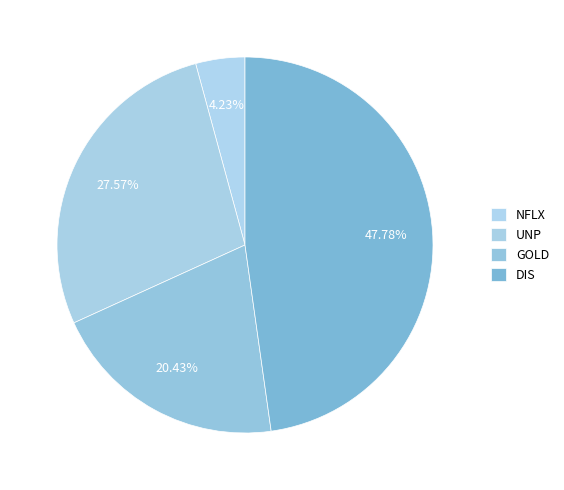

What percentage do GOLD and UNP together represent?

48.0%